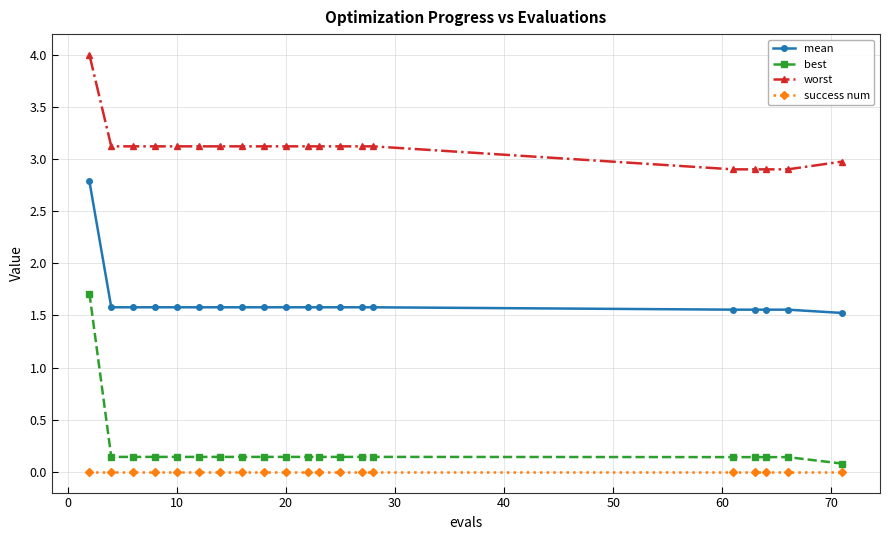

What are all the series names shown in the legend?

mean, best, worst, success num